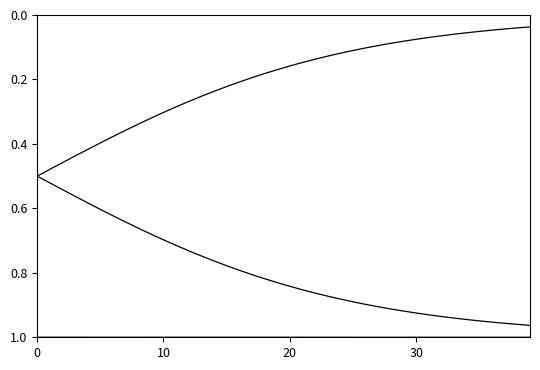

How many lines are shown in the chart?

4